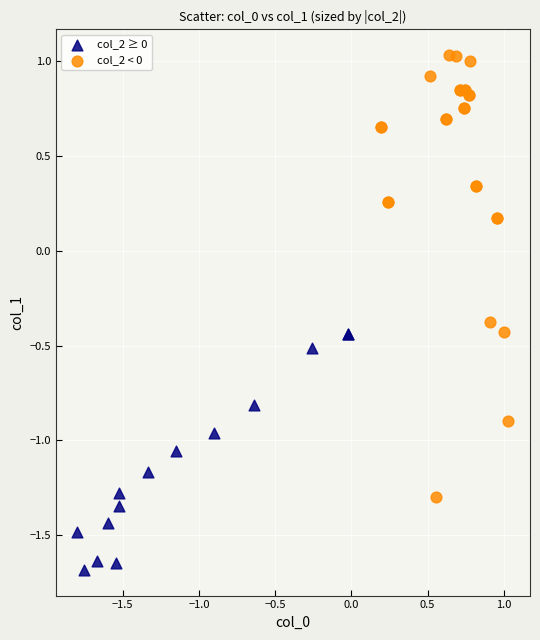

Which series contains the lowest Y value?

col_2 ≥ 0